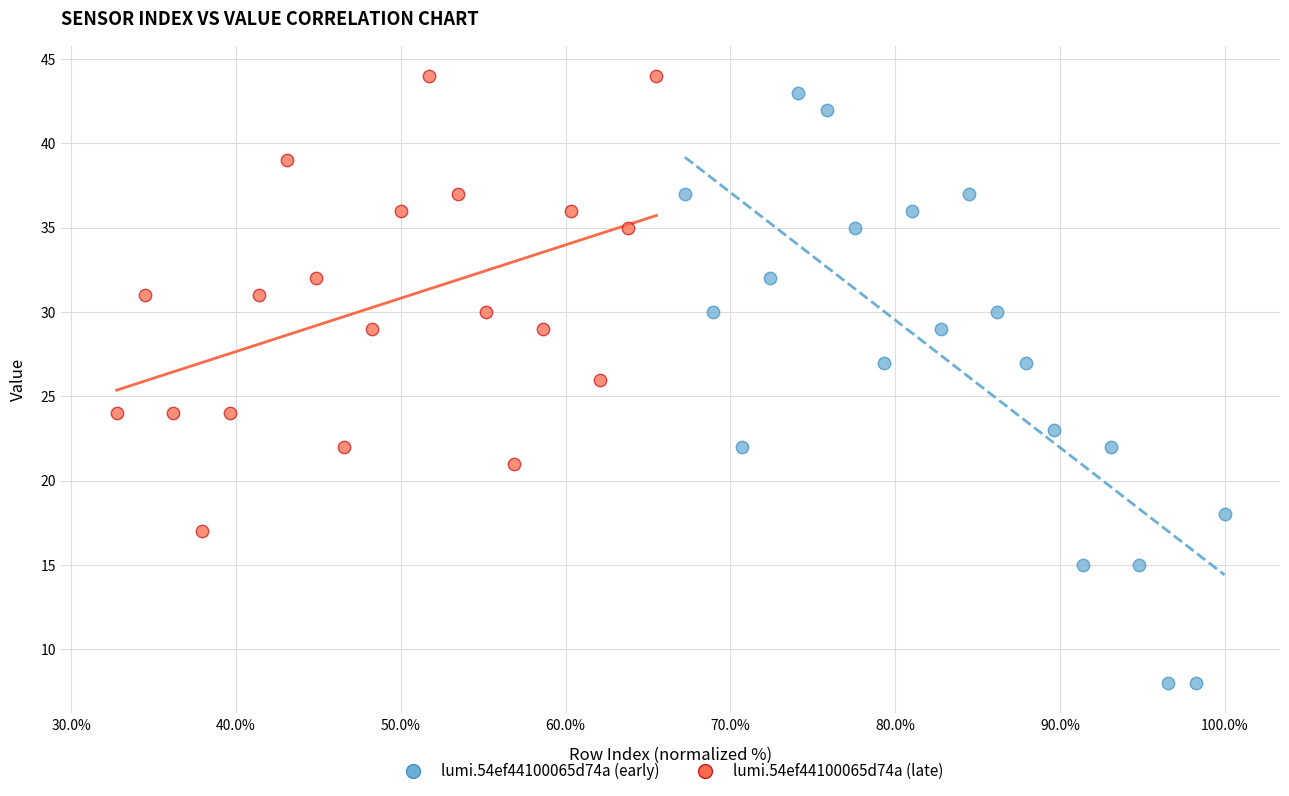

What are all the series names shown in the legend?

lumi.54ef44100065d74a (early), lumi.54ef44100065d74a (late)